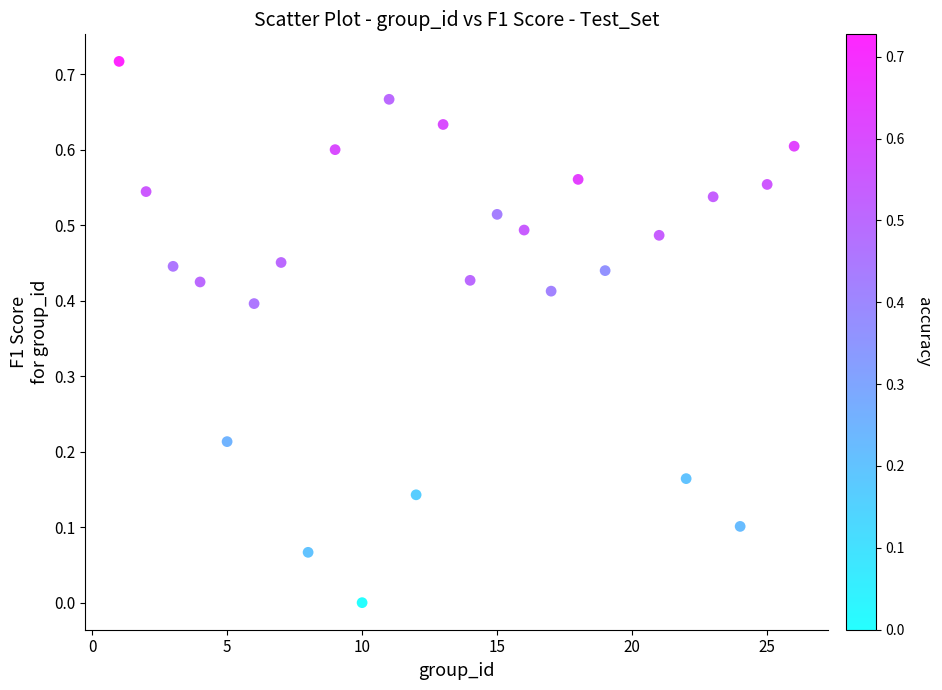

What is the range of X values (max minus min)?

25.0